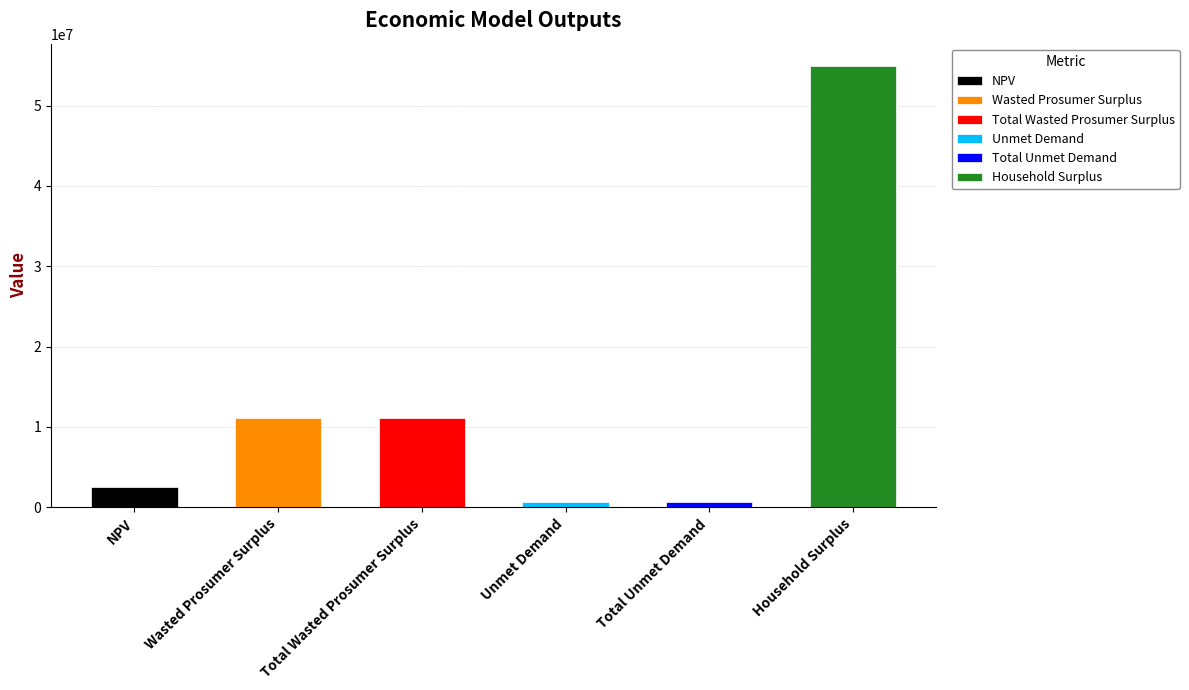

Is it true that the value at Total Wasted Prosumer Surplus is 14775740.3?

False